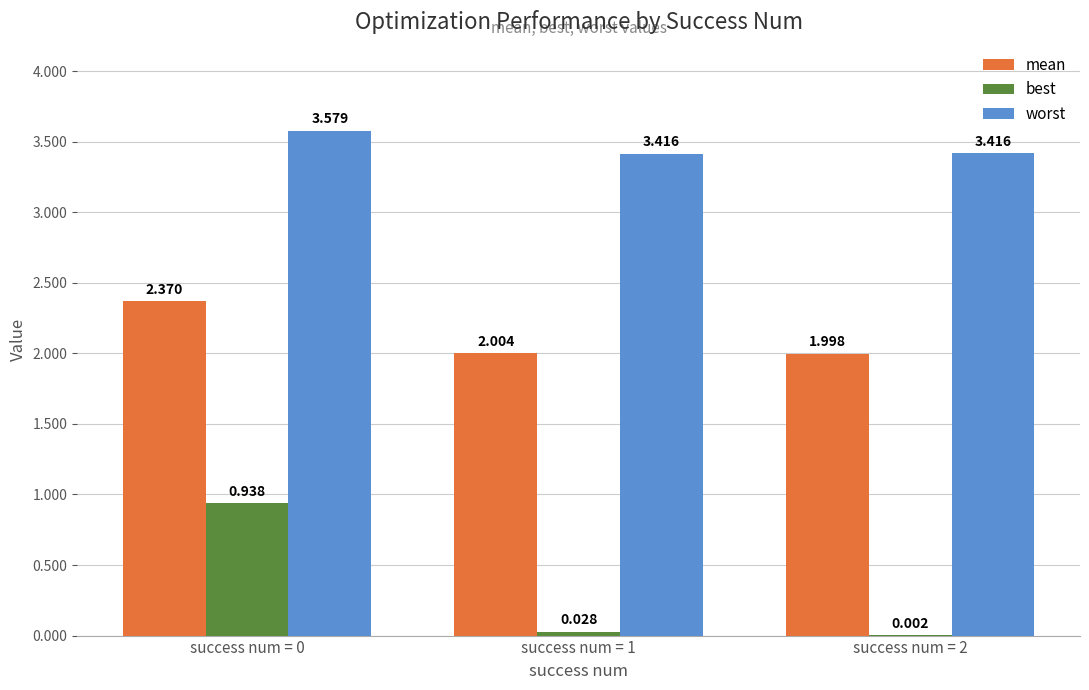

Which series has the largest total across all categories?

worst